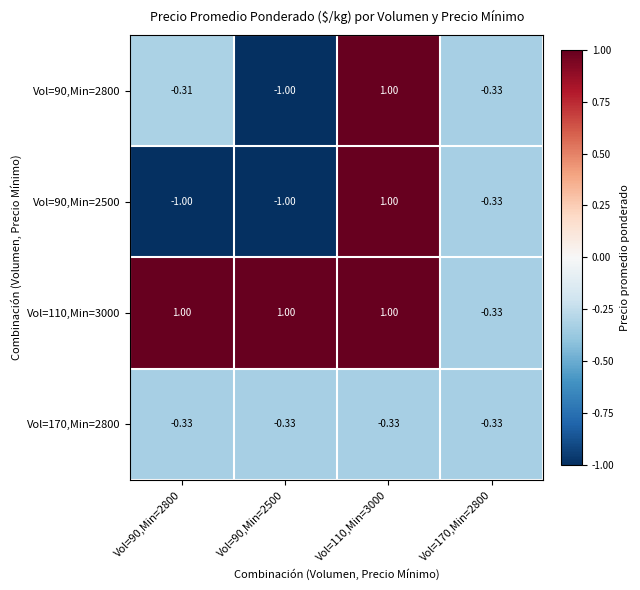

Is the value of Vol=110,Min=3000 at Vol=90,Min=2500 greater than the value of Vol=90,Min=2500 at Vol=90,Min=2800?

Yes